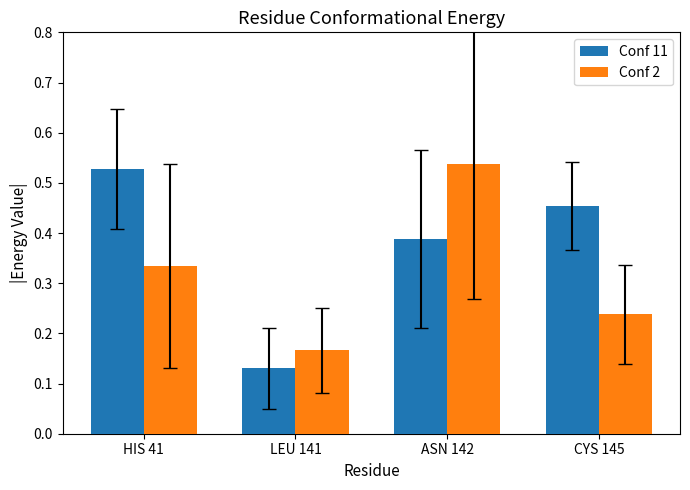

True or false: Conf 11 has a value of 0.2 at CYS 145.

False